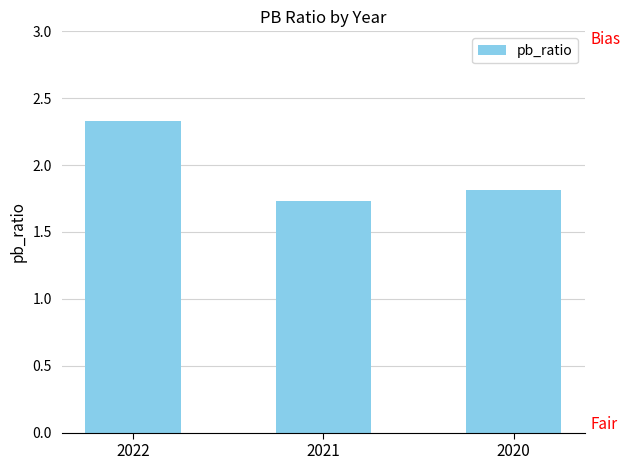

Is it true that the value at 2021 is 2.3?

False